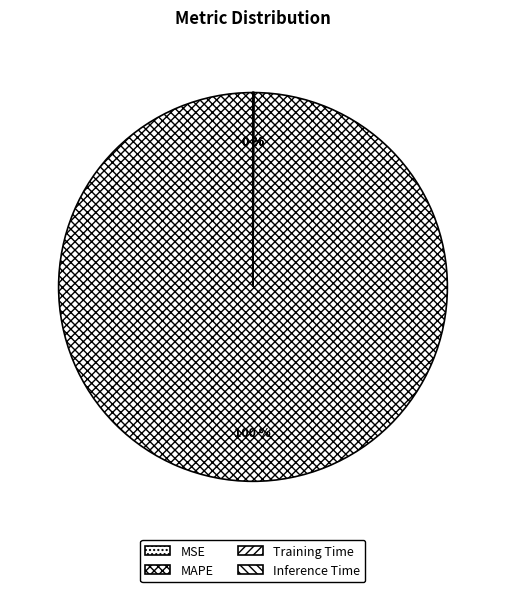

True or false: MSE accounts for 0% of the total.

True